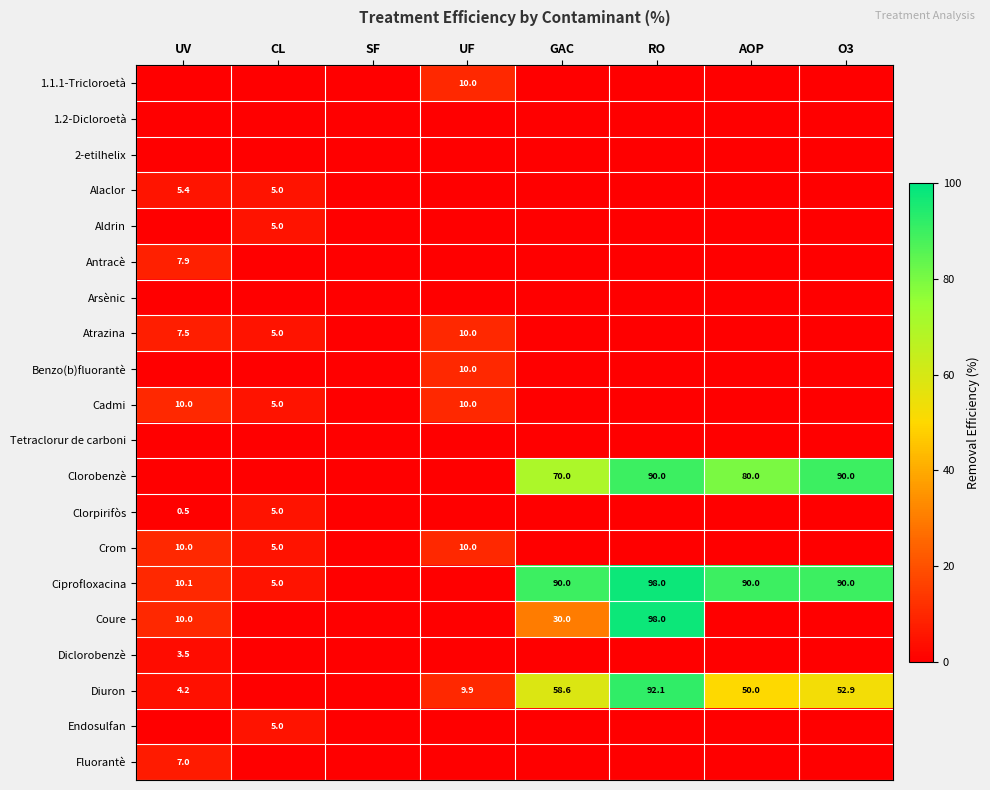

True or false: Coure has a value of 30.0 at GAC.

True